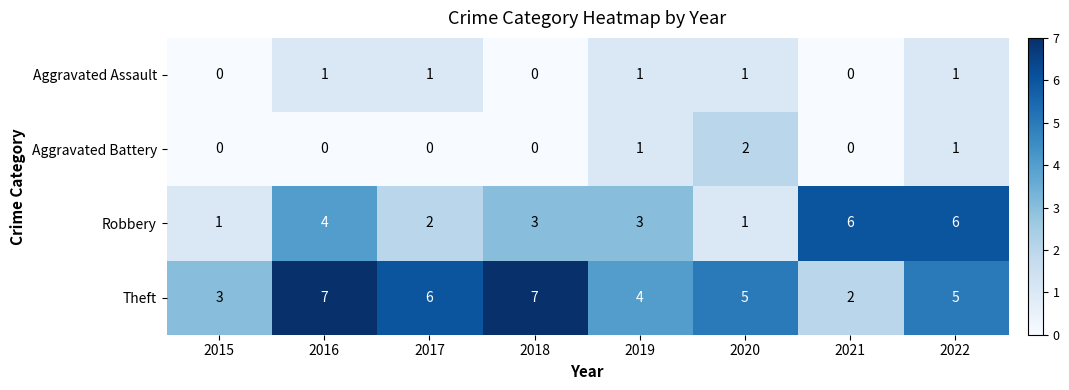

What is the maximum value shown in the chart?

7